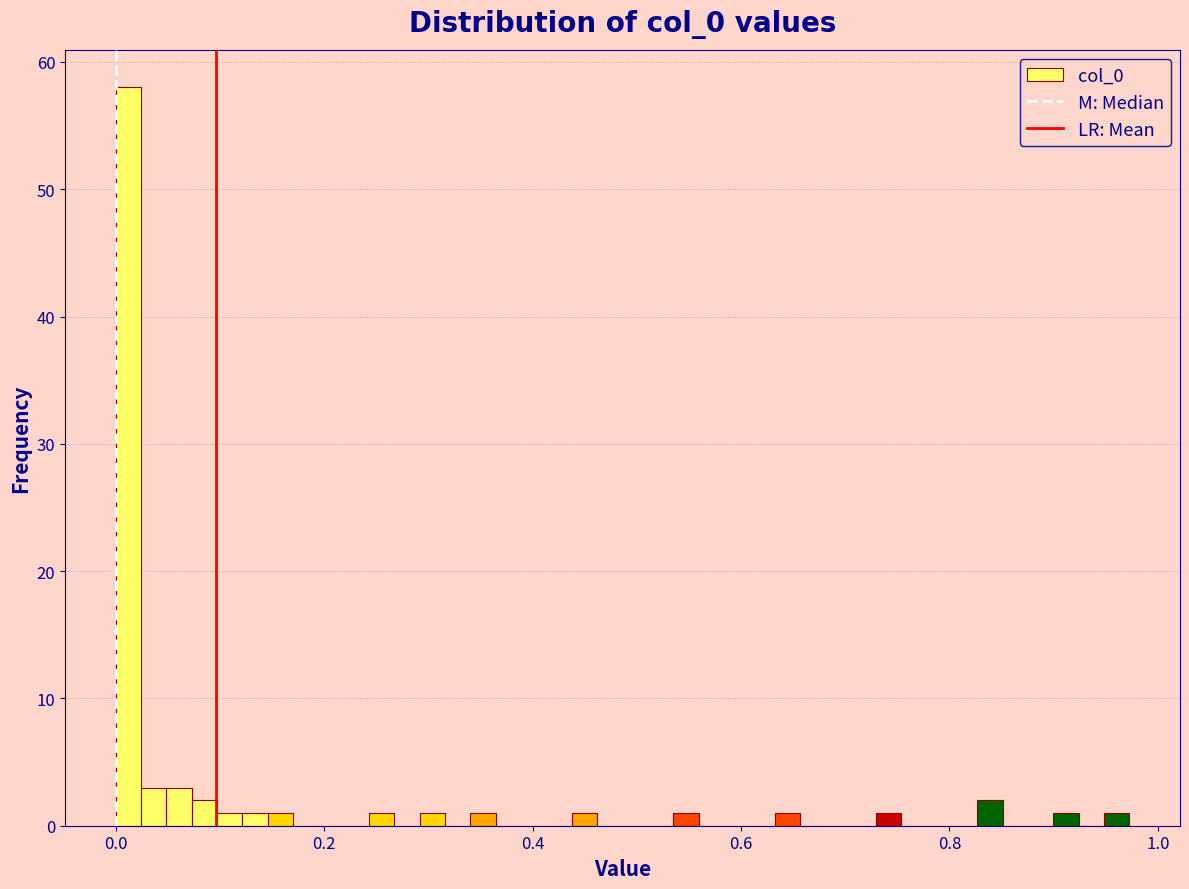

Read against the x-axis, roughly where is the centre of the tallest bar?

0.02